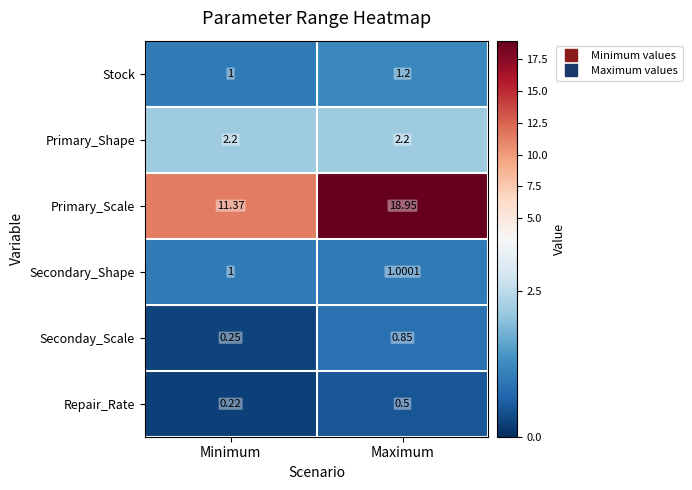

Which label corresponds to the smallest value in the chart?

Minimum